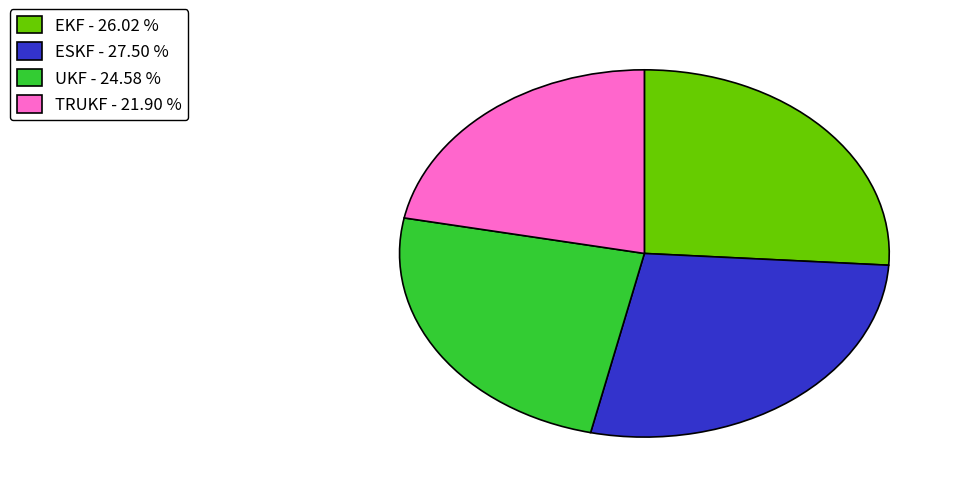

Is it true that UKF is 25% of the pie?

True